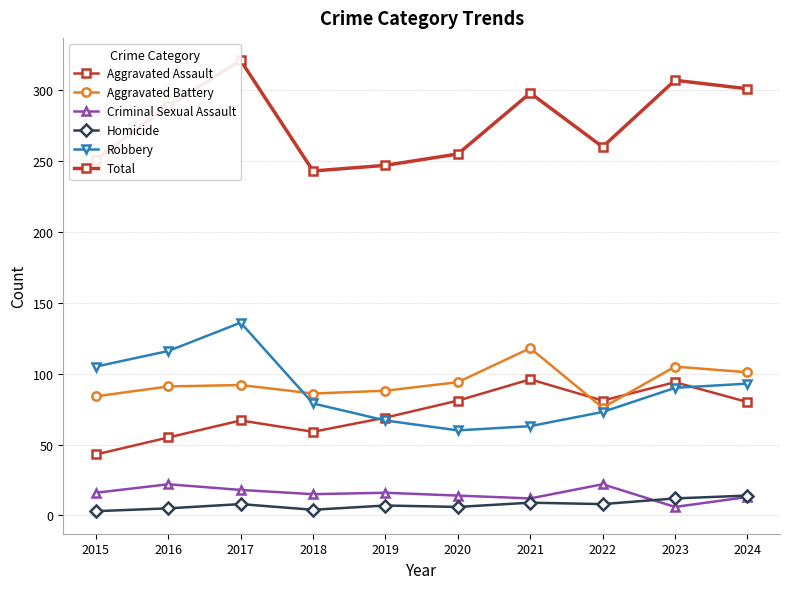

What are all the series names shown in the legend?

Aggravated Assault, Aggravated Battery, Criminal Sexual Assault, Homicide, Robbery, Total